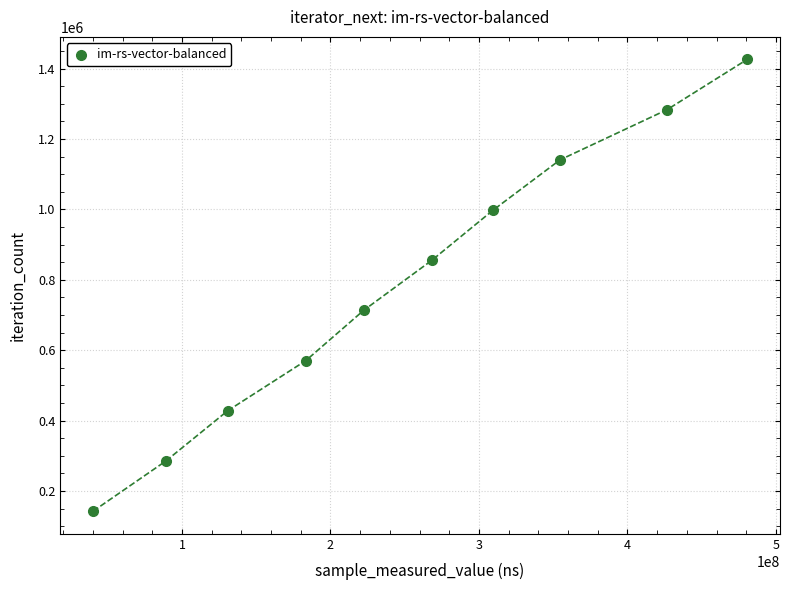

What is the range of Y values (max minus min)?

1283409